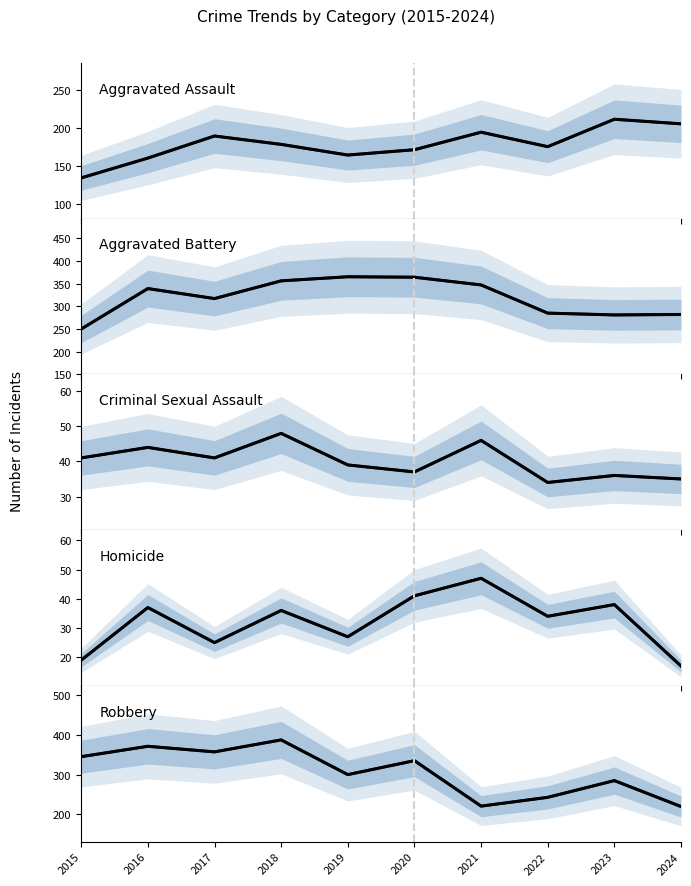

At which category does Aggravated Battery reach its first local valley?

2017